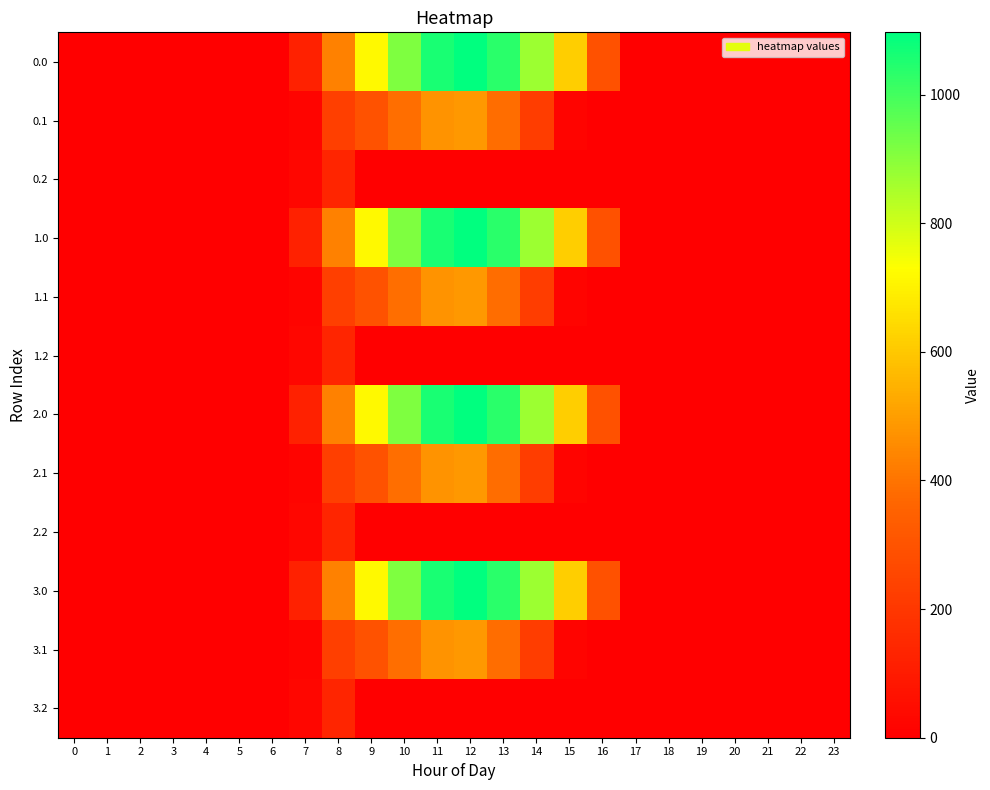

What is the spread (max minus min) of values at 7?

102.9